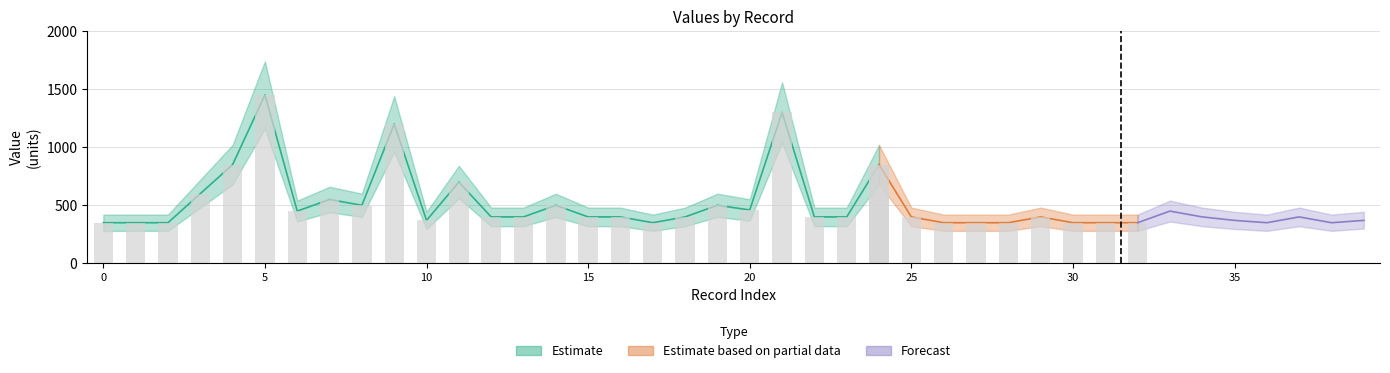

What is the difference between the maximum and minimum values in the mid series?

1100